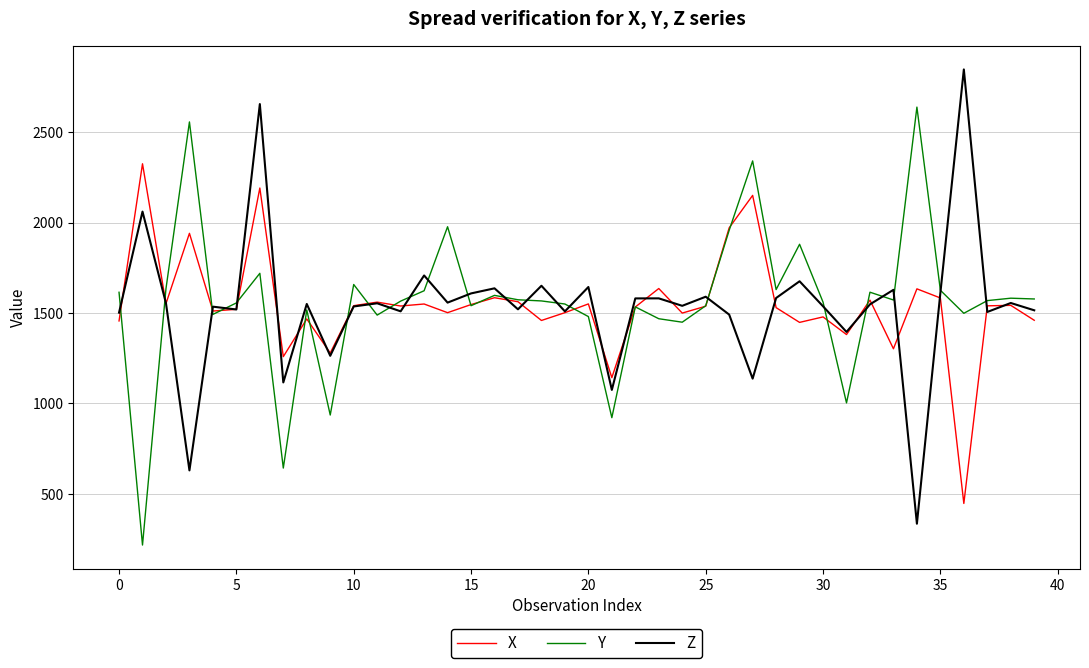

What are all the series names shown in the legend?

X, Y, Z